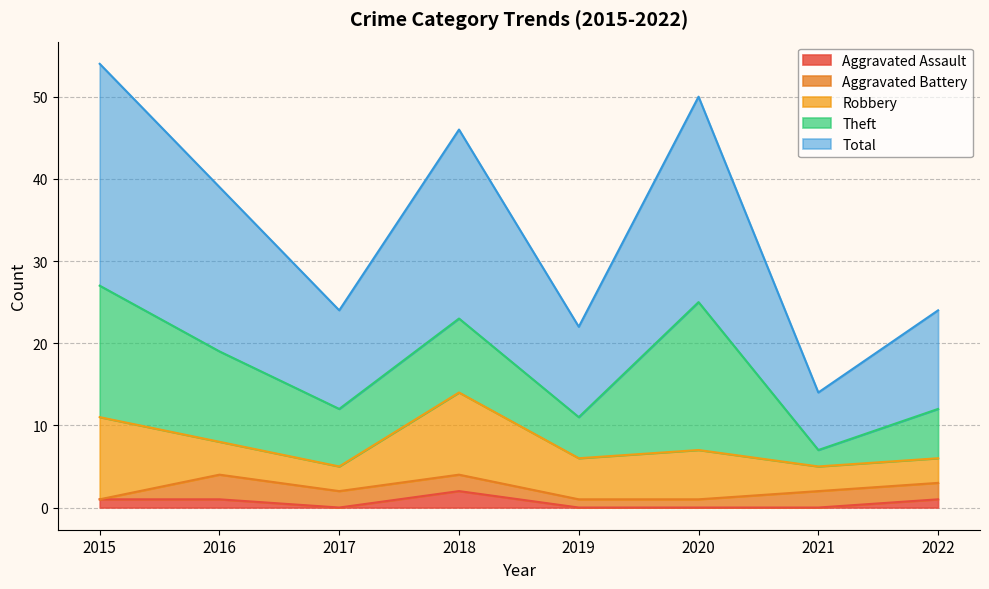

What is the average value of the Aggravated Assault series?

1